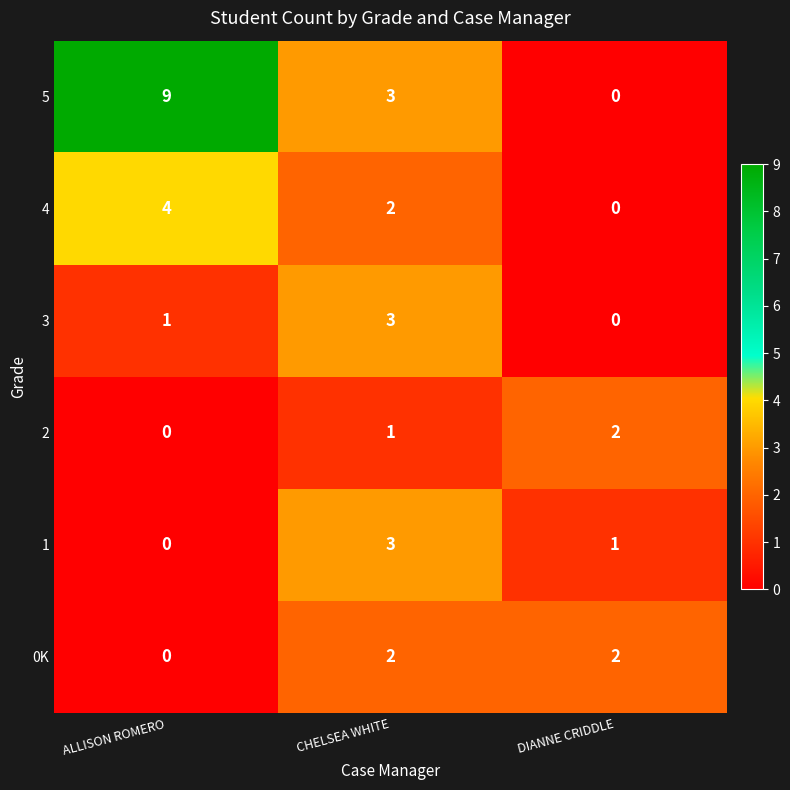

Which series has the widest spread of values?

5